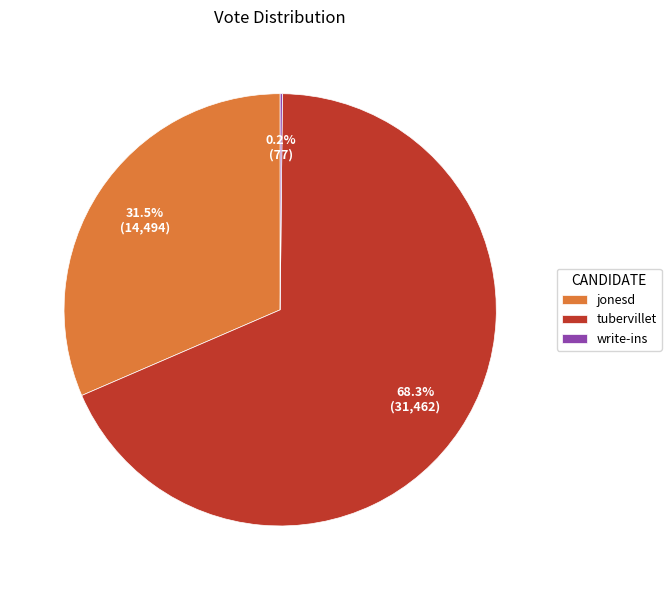

To the nearest percent, what is the difference between the largest and smallest slice percentages?

68%